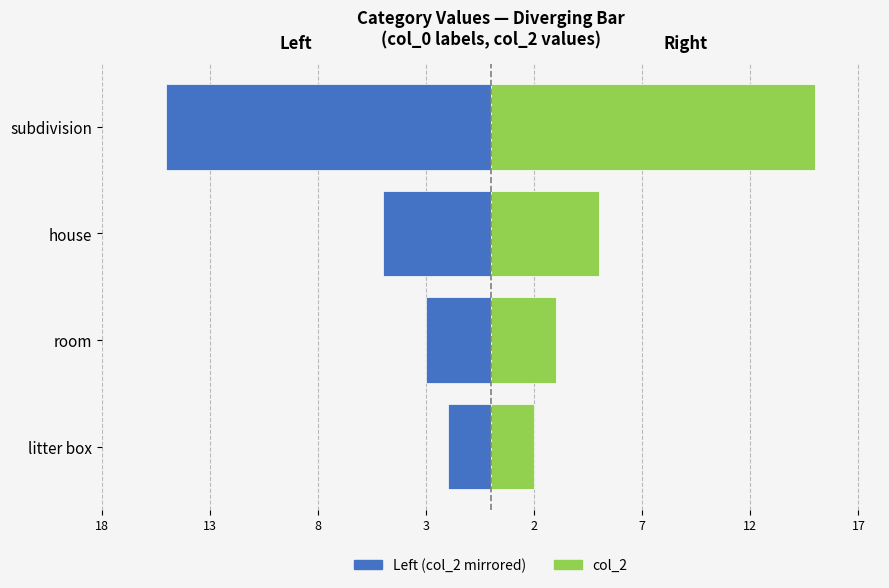

At how many categories does at least one series exceed 13?

1